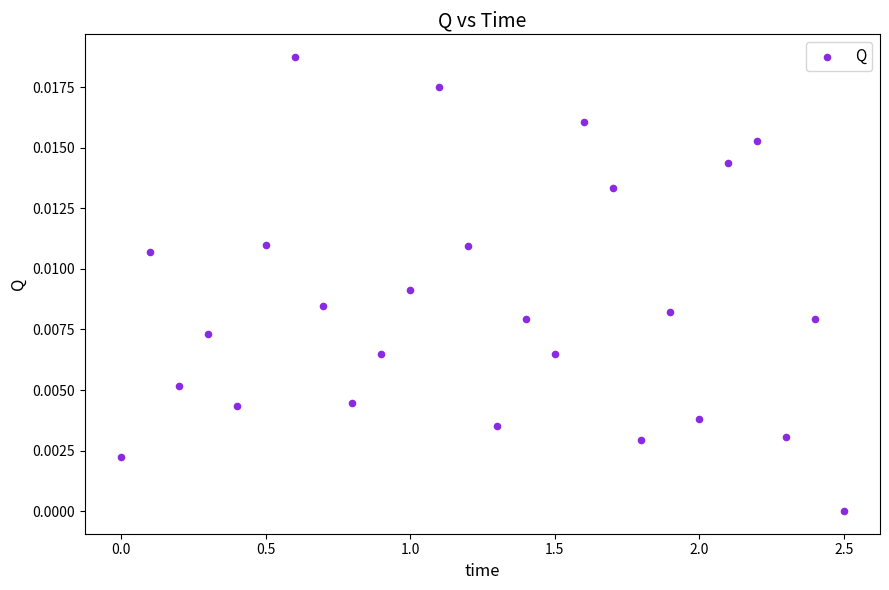

What is the range of X values (max minus min)?

2.5